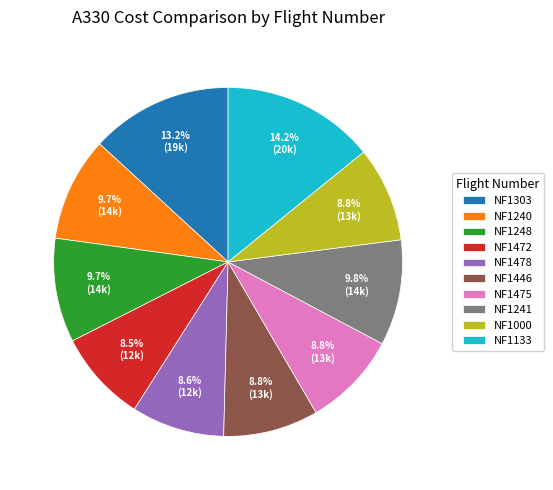

To the nearest percent, what is the average slice percentage?

10%